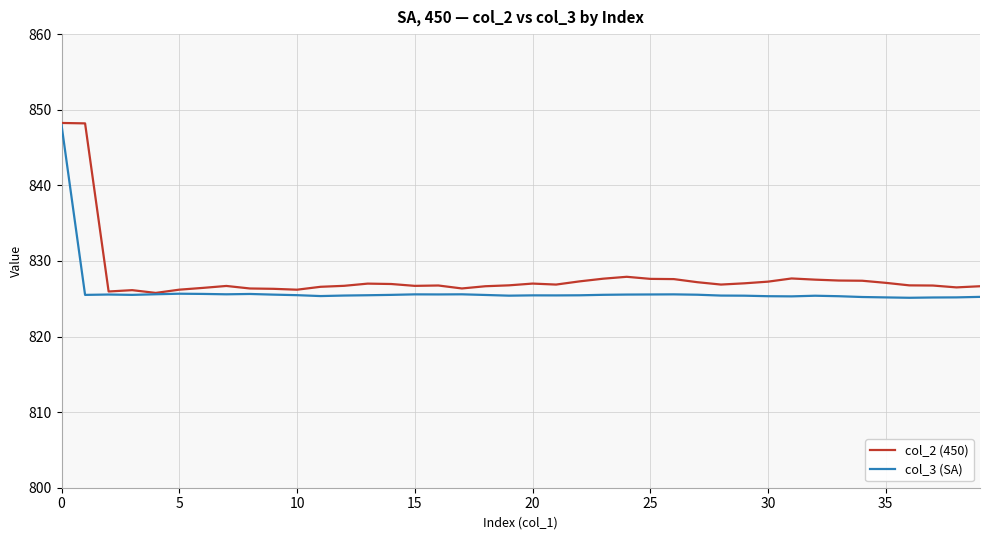

What is the smallest value displayed?

825.1